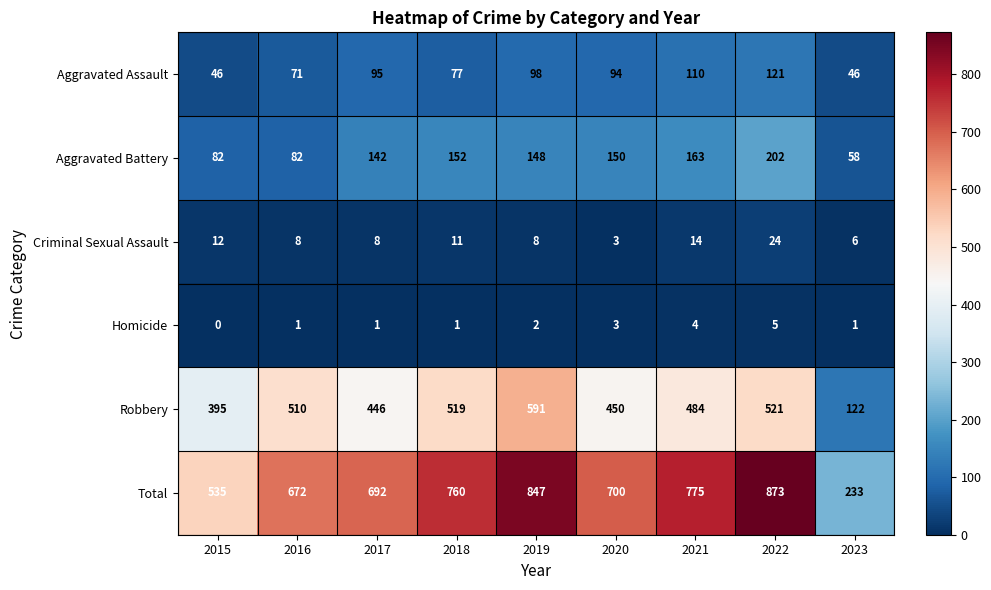

At which category does the chart reach its minimum across all series?

2015